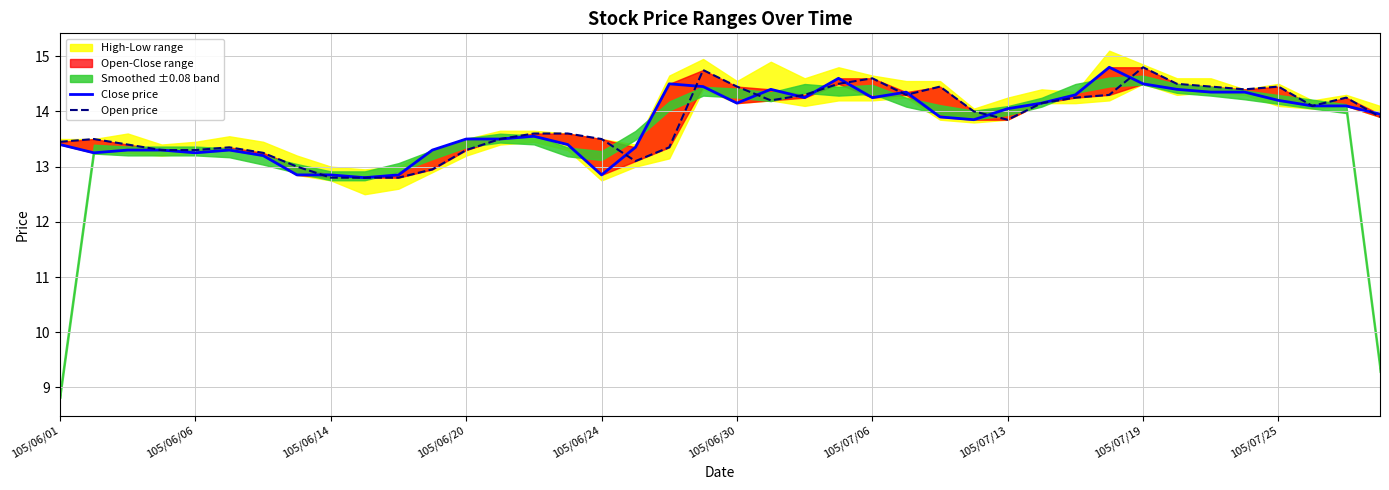

Reading left to right, list all the values displayed in this chart.

Close price: 13.4	13.2	13.3	13.3	13.2	13.3	13.2	12.8	12.8	12.8	12.8	13.3	13.5	13.5	13.6	13.4	12.8	13.3	14.5	14.4	14.2	14.4	14.2	14.6	14.2	14.3	13.9	13.8	14.1	14.2	14.3	14.8	14.5	14.4	14.3	14.3	14.2	14.1	14.1	13.9
Open price: 13.4	13.5	13.4	13.3	13.3	13.3	13.2	13.0	12.8	12.8	12.8	12.9	13.3	13.5	13.6	13.6	13.5	13.1	13.3	14.8	14.4	14.2	14.3	14.5	14.6	14.3	14.4	14.0	13.8	14.2	14.2	14.3	14.8	14.5	14.4	14.4	14.4	14.1	14.2	13.9